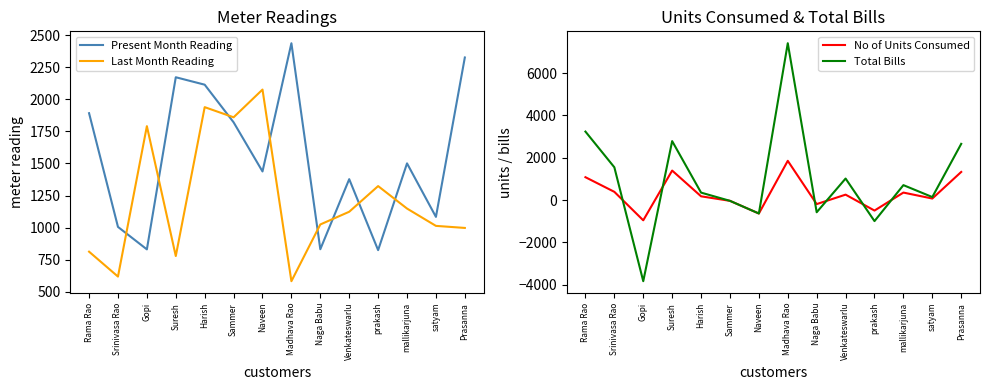

What is the difference between the No of Units Consumed values at Rama Rao and satyam?

1009